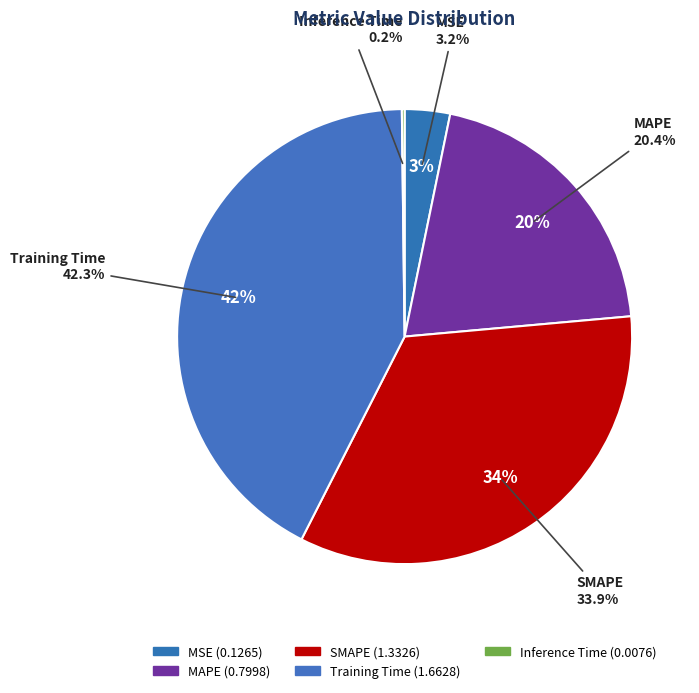

Does any single category account for the majority?

No